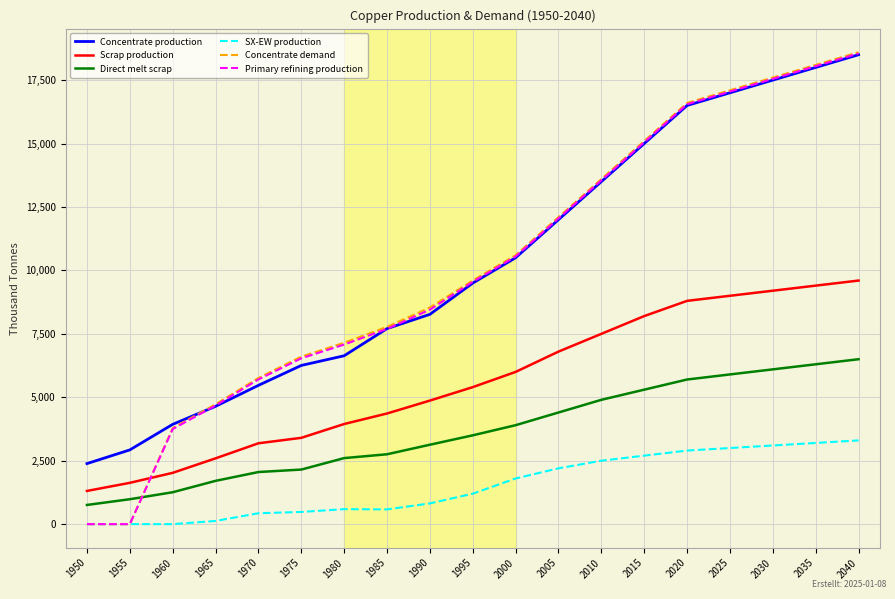

Where is Concentrate production nearest to the value 10442?

2000